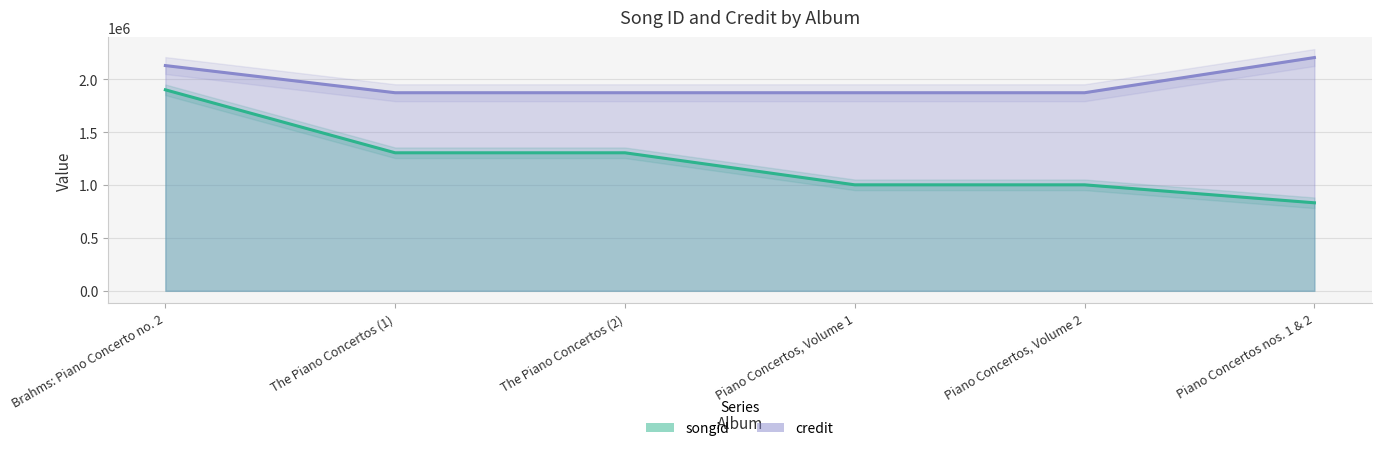

What position from the left is Piano Concertos, Volume 1?

4